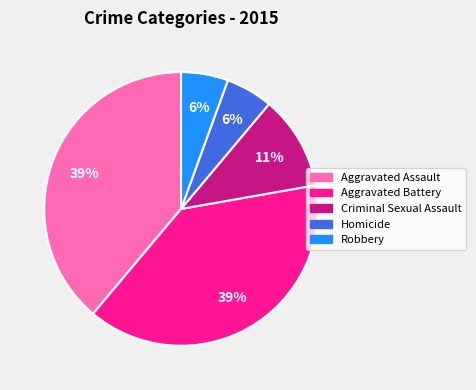

Do Aggravated Battery and Homicide together represent more than half of the pie?

No